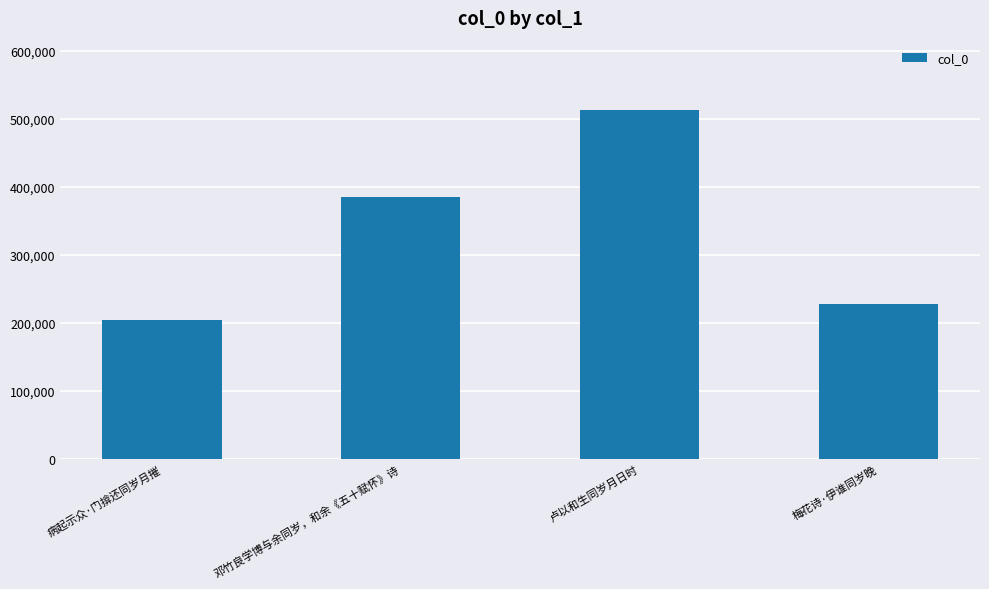

Reading left to right, list all the values displayed in this chart.

205163	386026	512812	228100